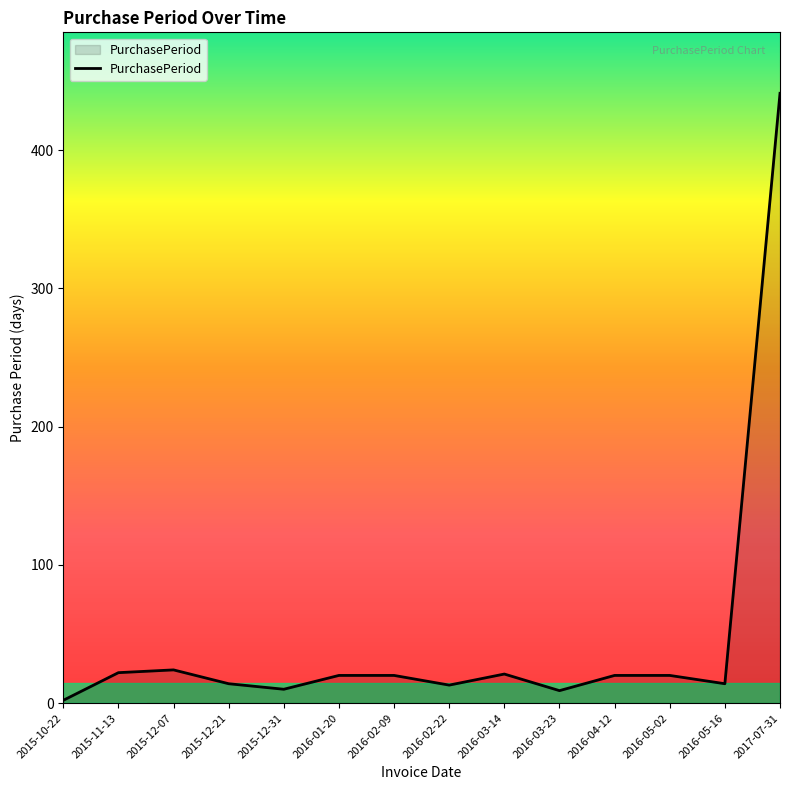

What is the maximum value shown in the chart?

441